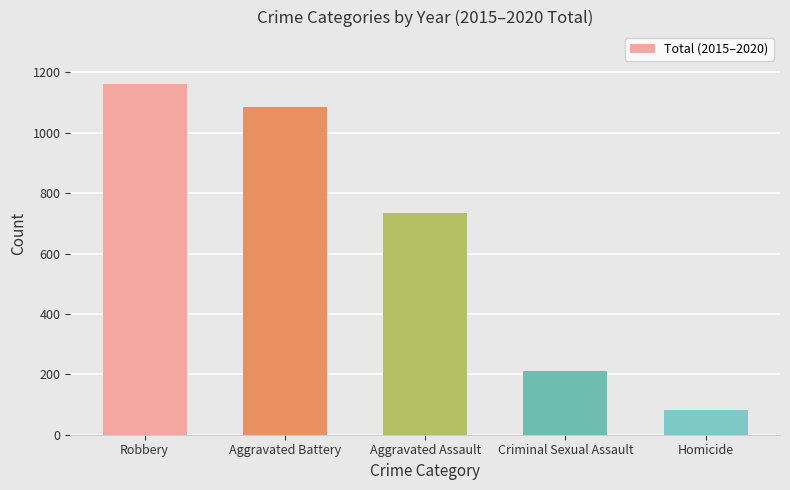

What is the difference between the maximum and minimum values?

1078